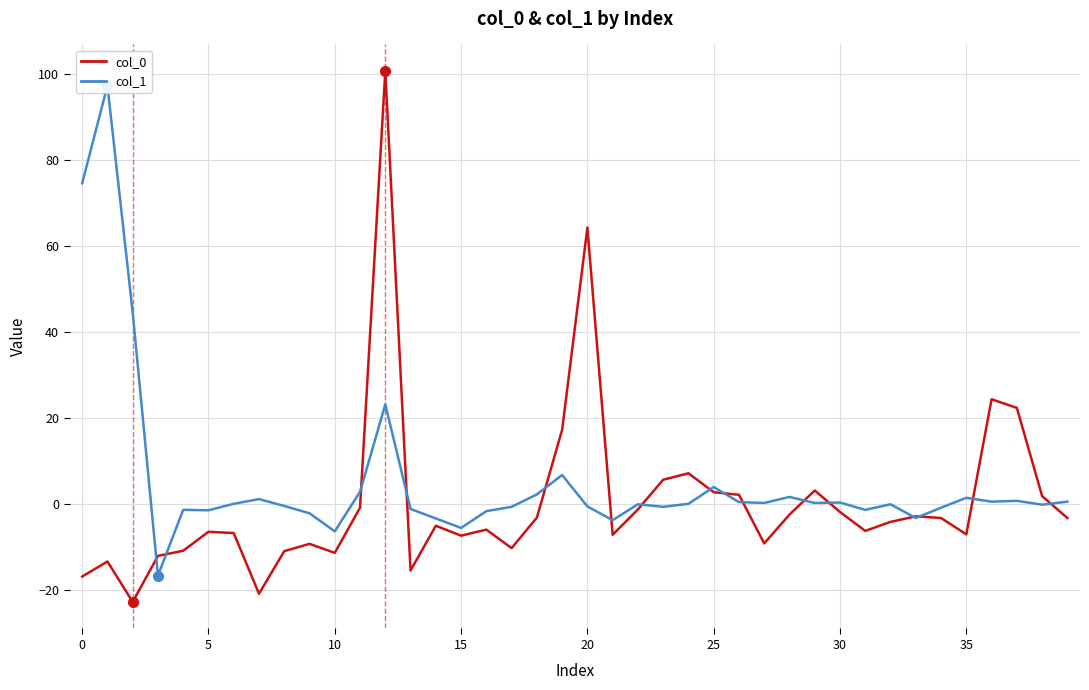

What are all the series names shown in the legend?

col_0, col_1